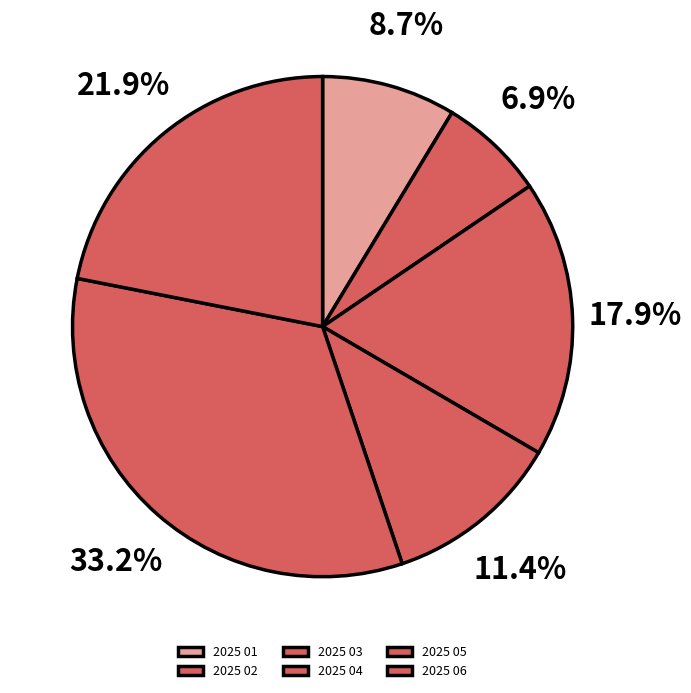

Is there a majority slice in this chart?

No